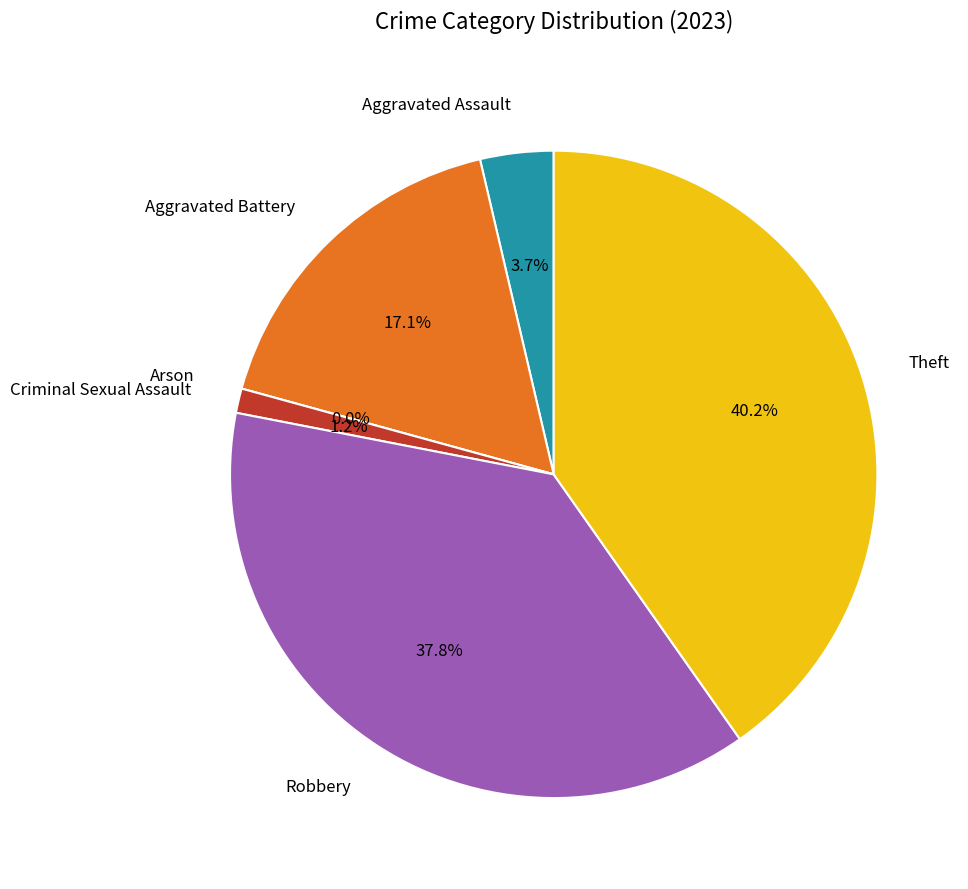

To the nearest percent, what portion does Aggravated Assault represent?

4%